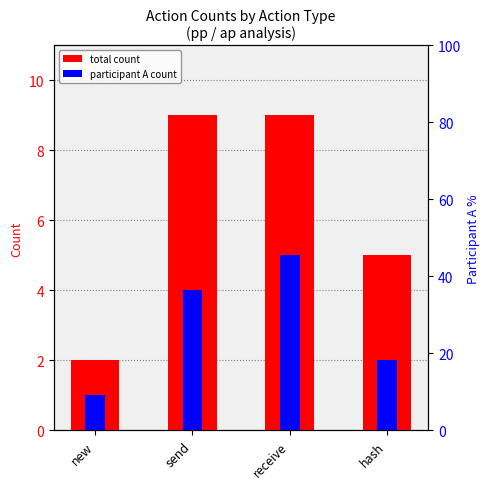

What is the value of the participant A count bar at the 3rd from the left?

5